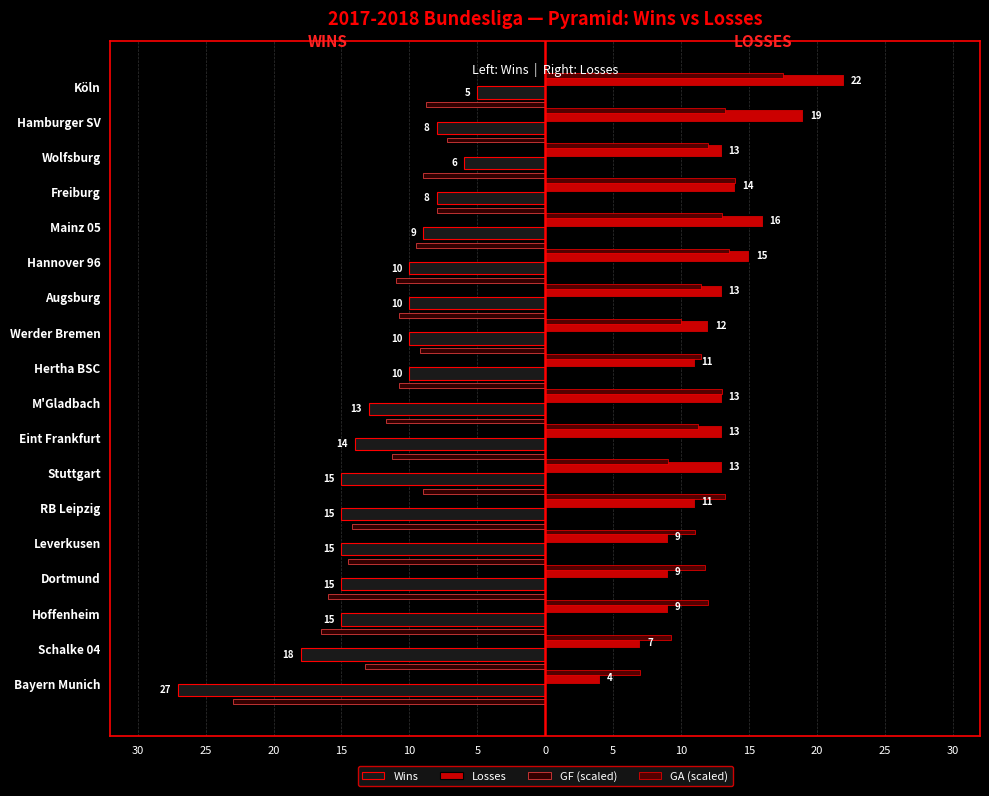

What is the maximum value for GF (scaled)?

-7.2